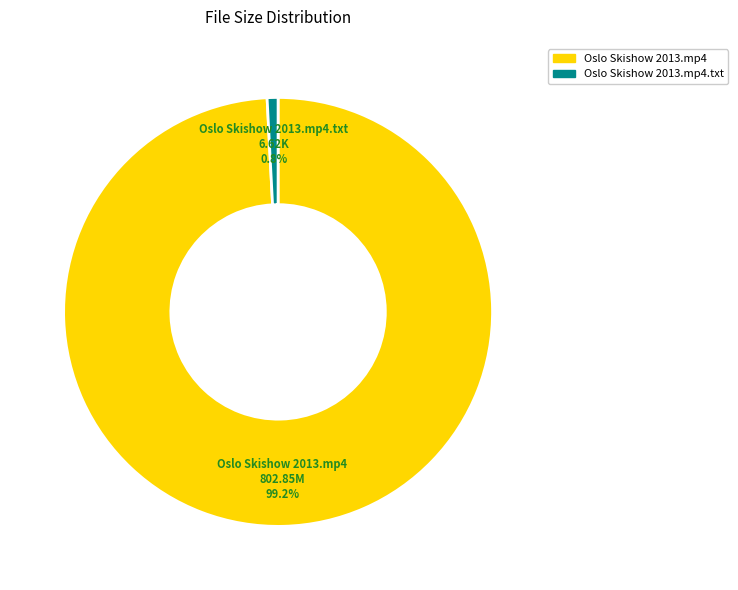

To the nearest percent, what is the average slice percentage?

50%